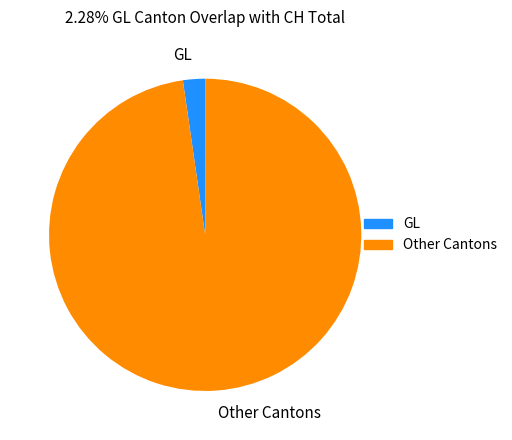

Which category accounts for the majority?

Other Cantons